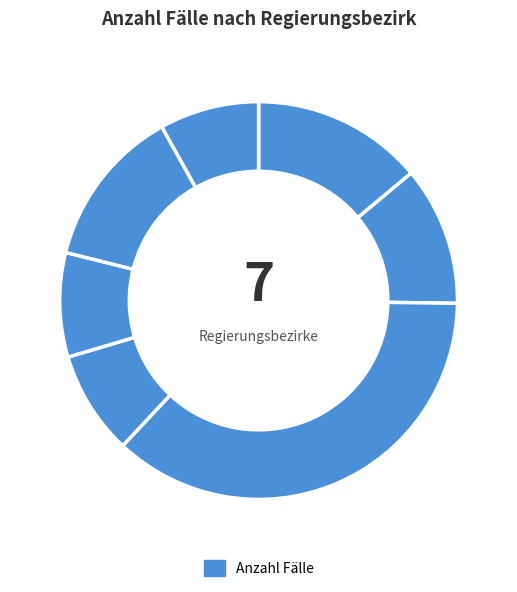

How many segments does this pie chart have?

7